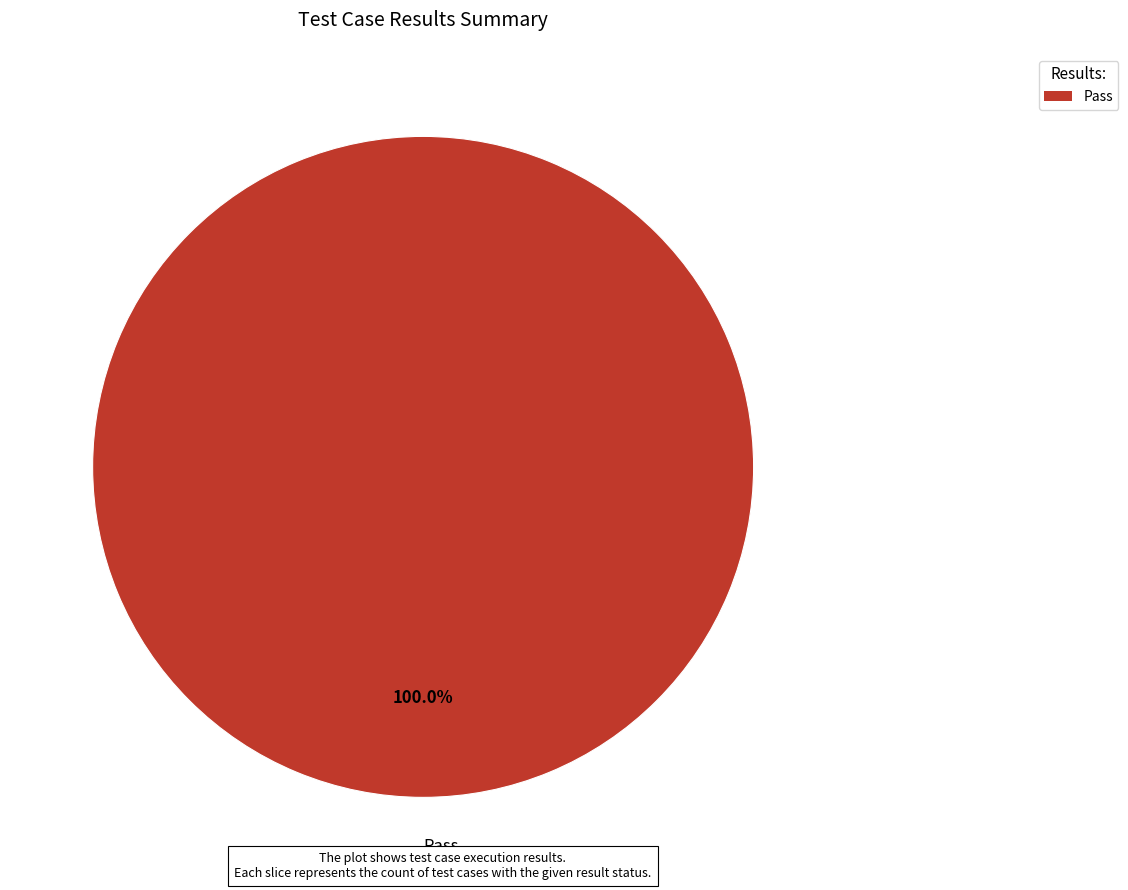

Is there a majority slice in this chart?

Yes